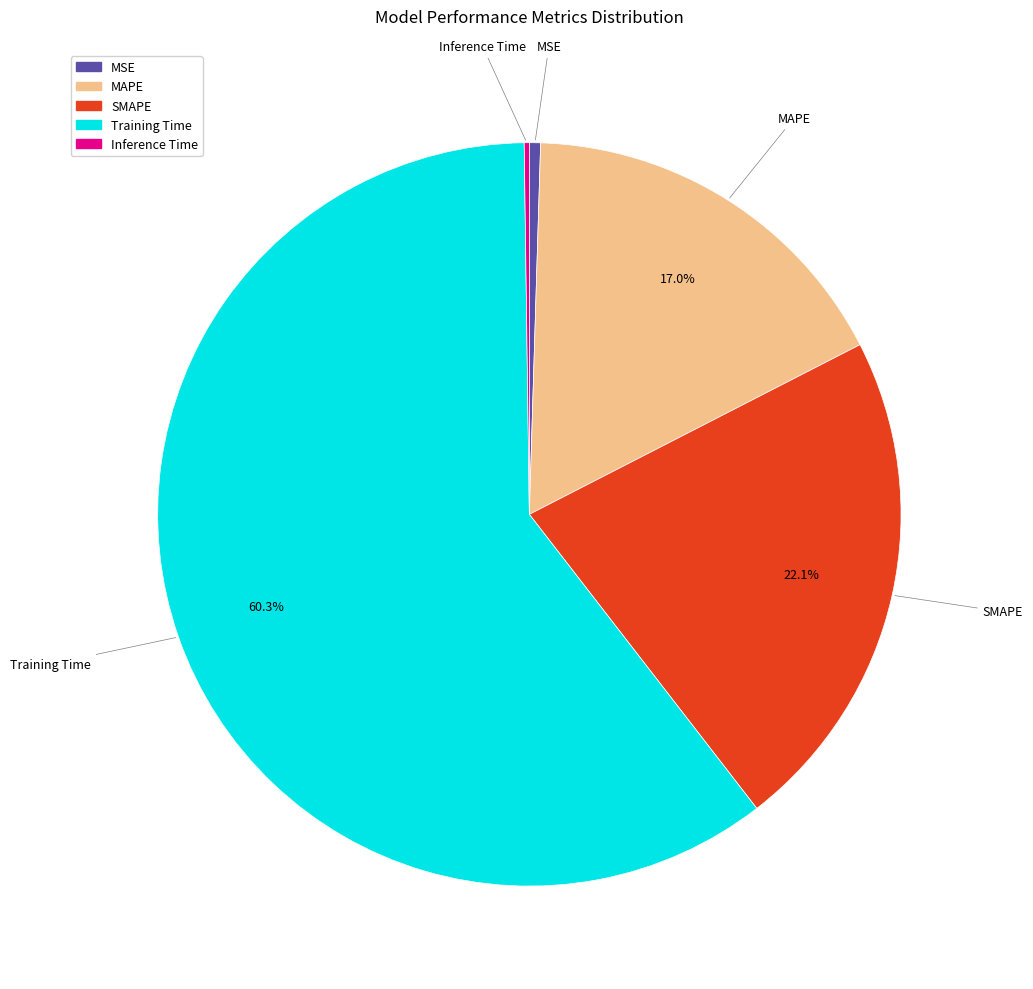

To the nearest percent, what portion does Training Time represent?

60%